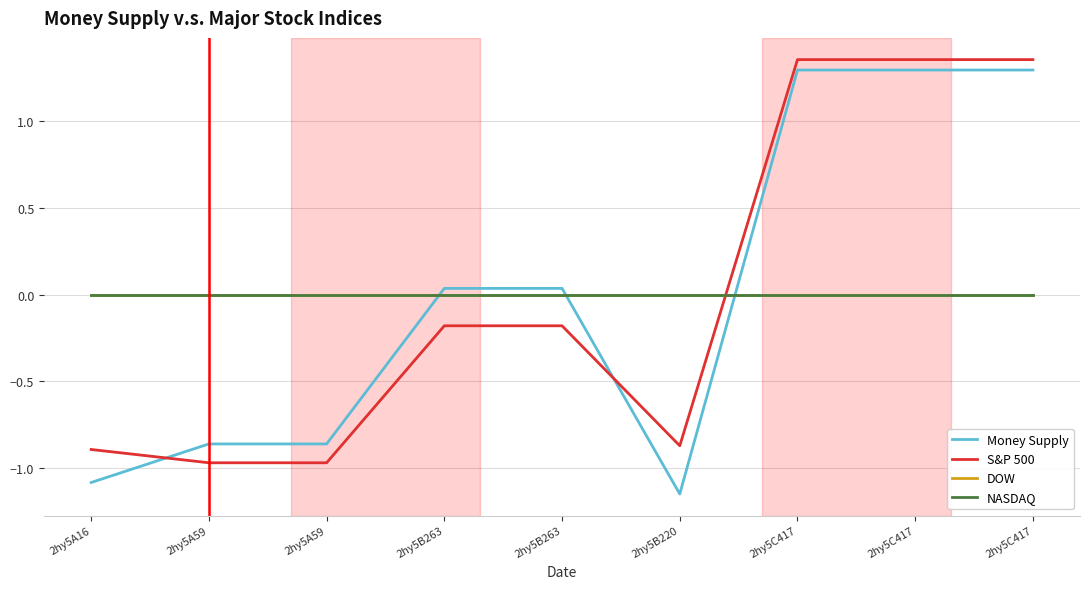

Does the chart have visible grid lines?

Yes